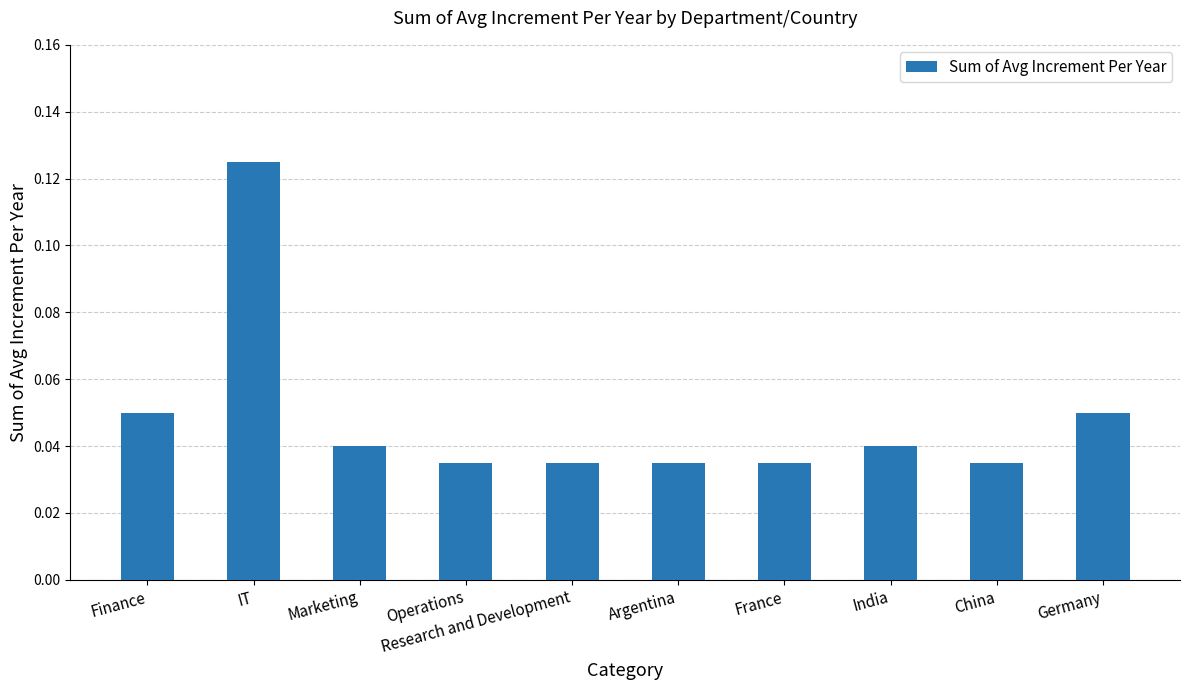

How many distinct data groups are displayed?

1